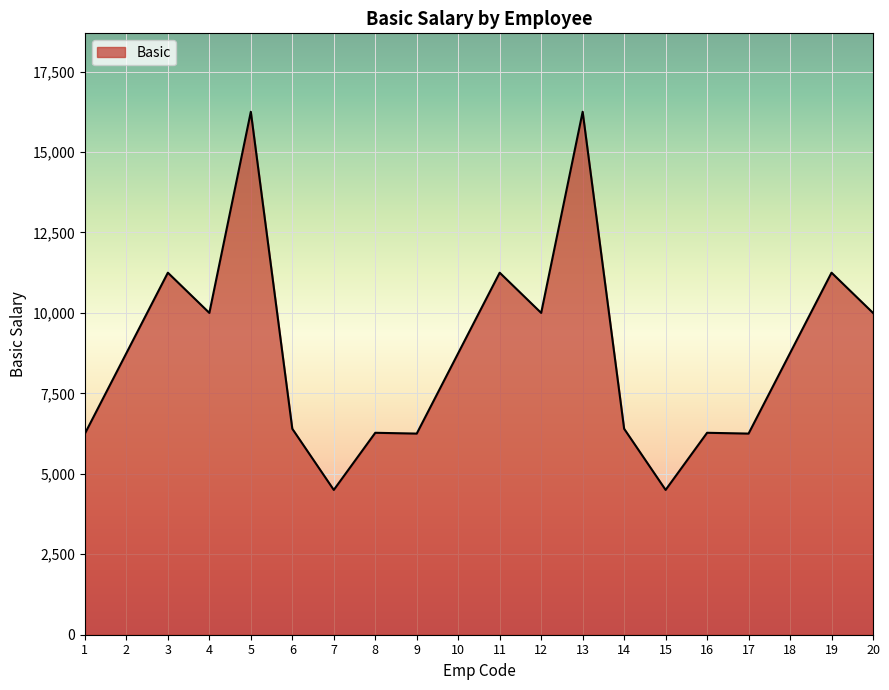

Between 10 and 3, which is larger?

3